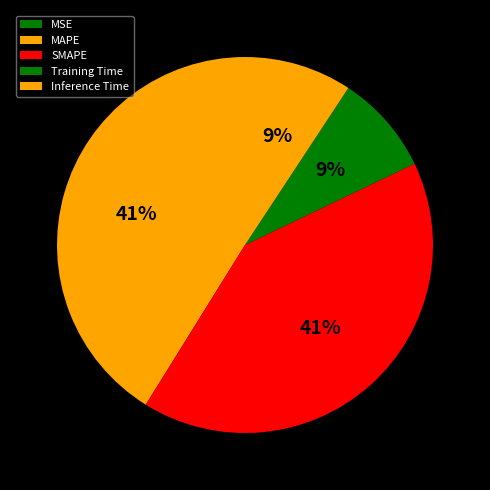

How many slices are in this pie chart?

5